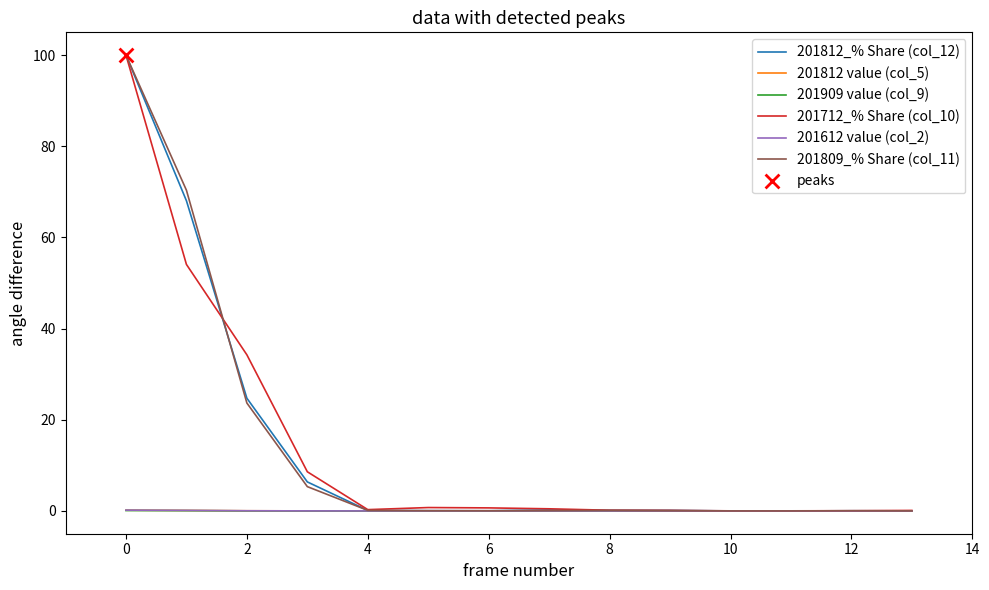

Which series has the widest spread of values?

201812_% Share (col_12)